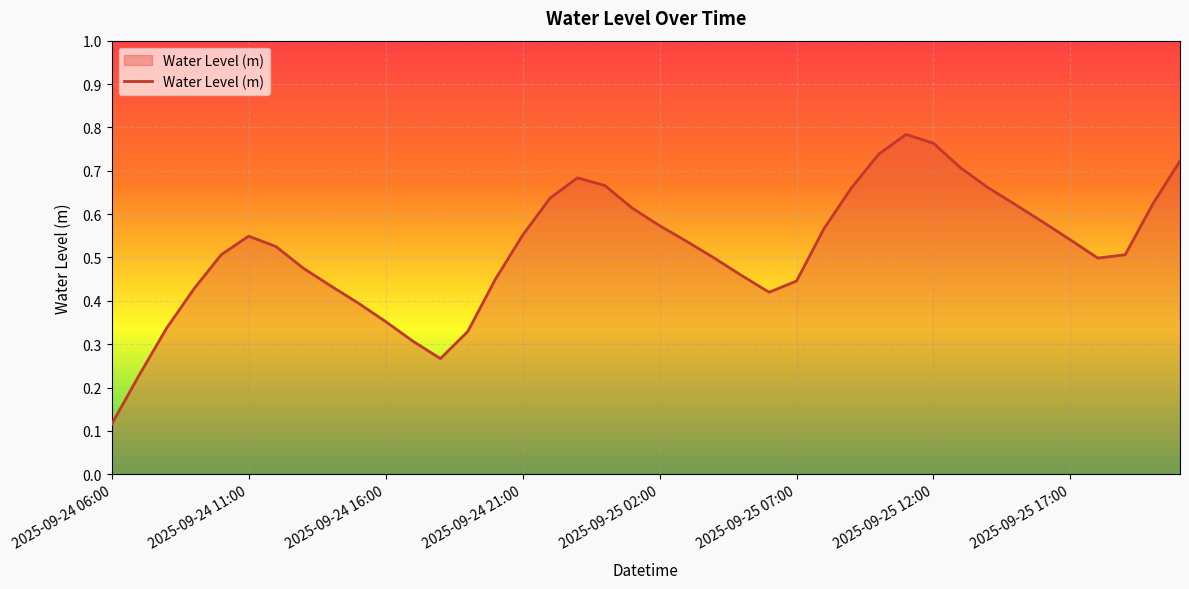

Where is the data nearest to the value 0?

2025-09-24 06:00